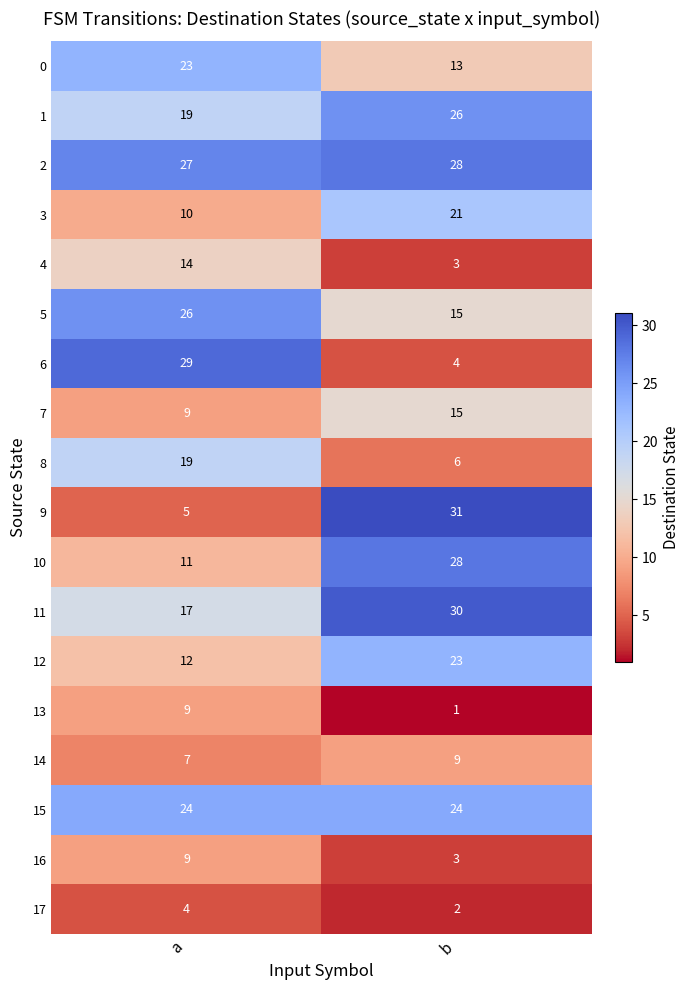

What is the difference between the highest and lowest values at b?

30